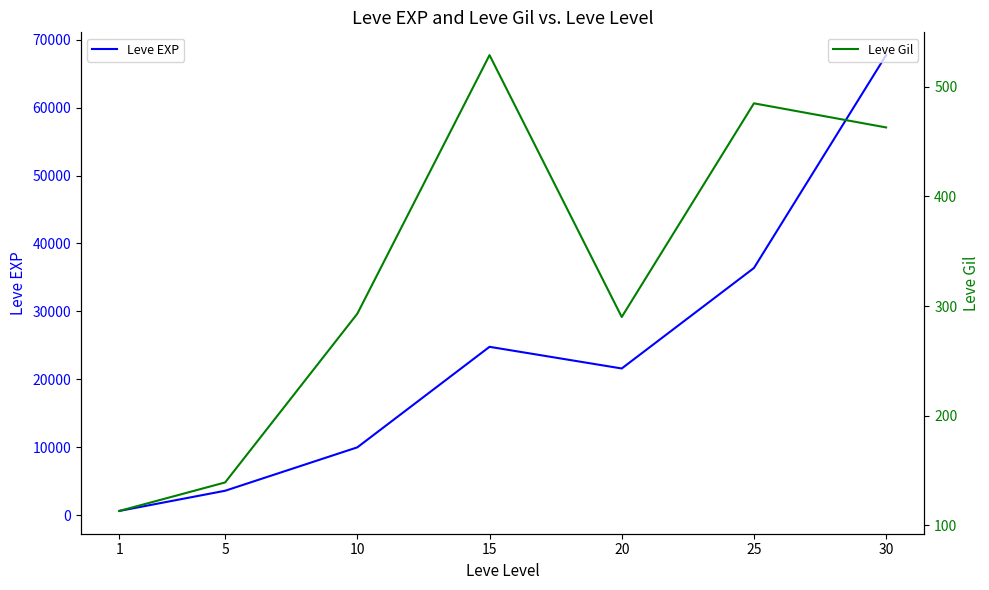

Rank the categories by Leve EXP value from highest to lowest.

30, 25, 15, 20, 10, 5, 1